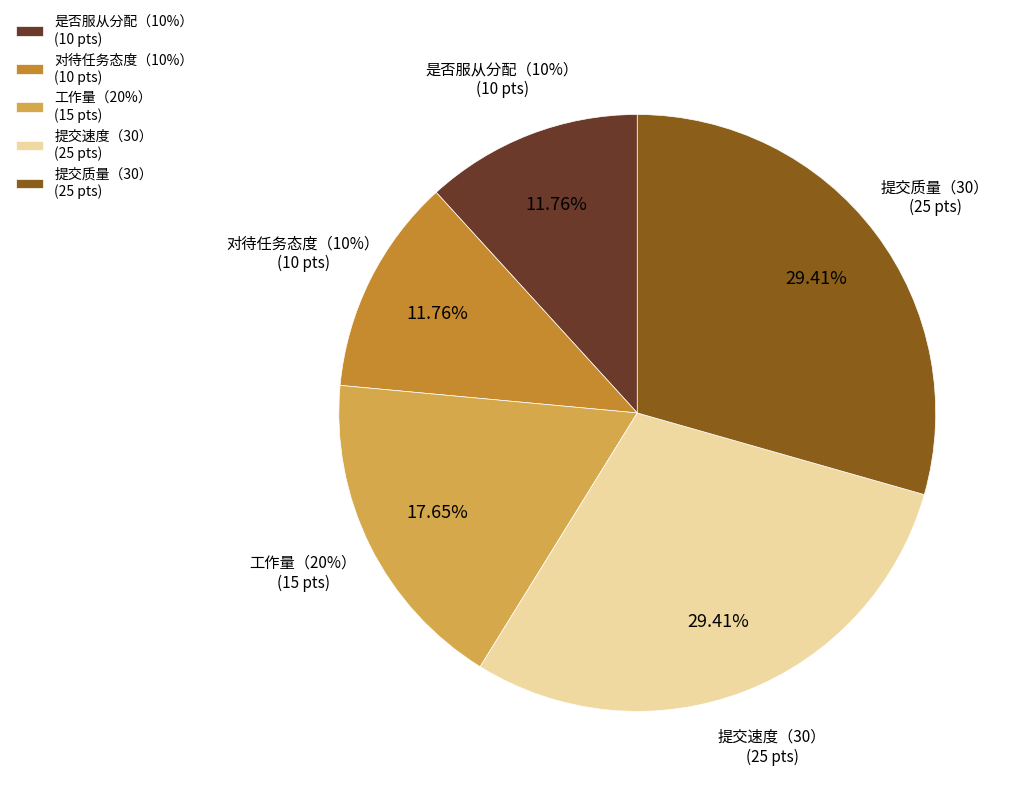

Which category has the smallest portion of the pie?

是否服从分配（10%）